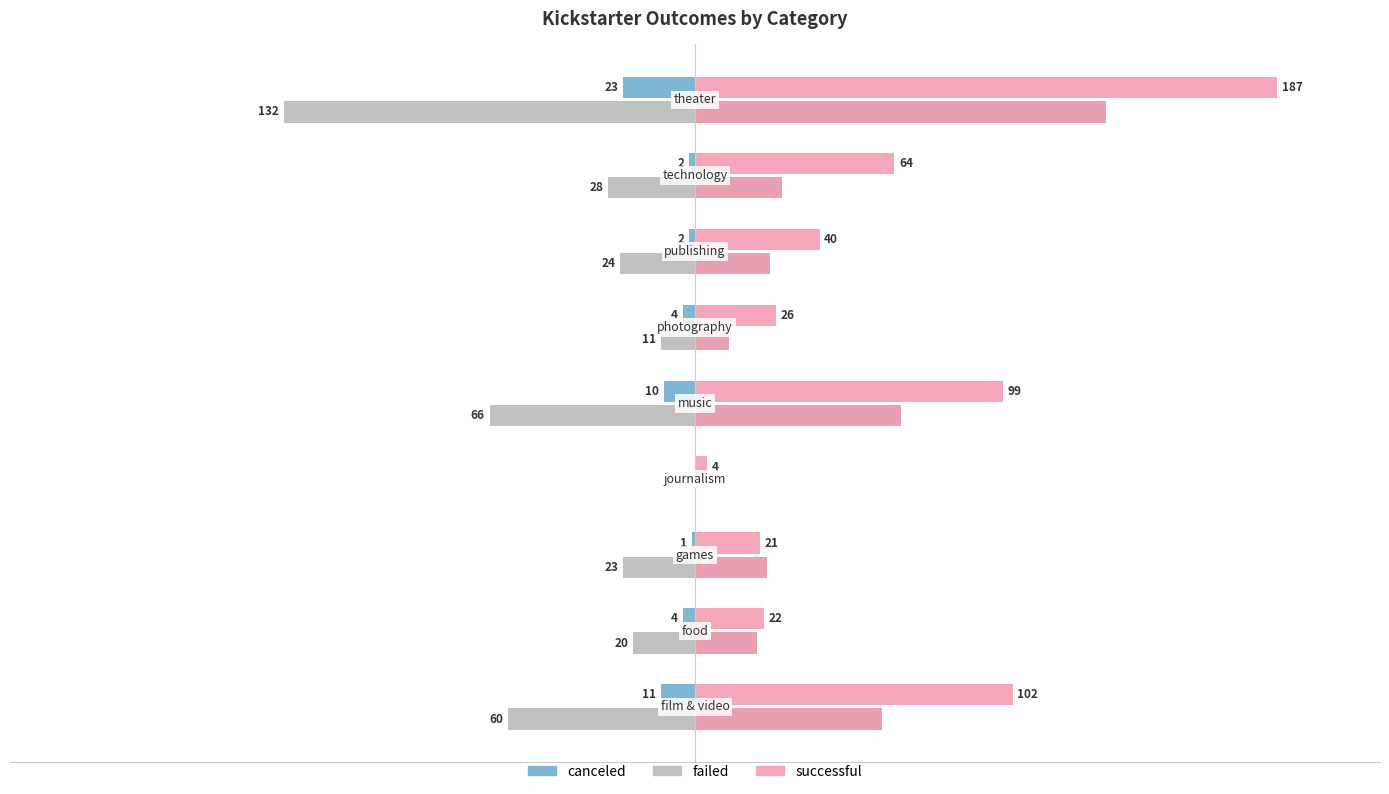

How many negative values does the canceled series have?

8